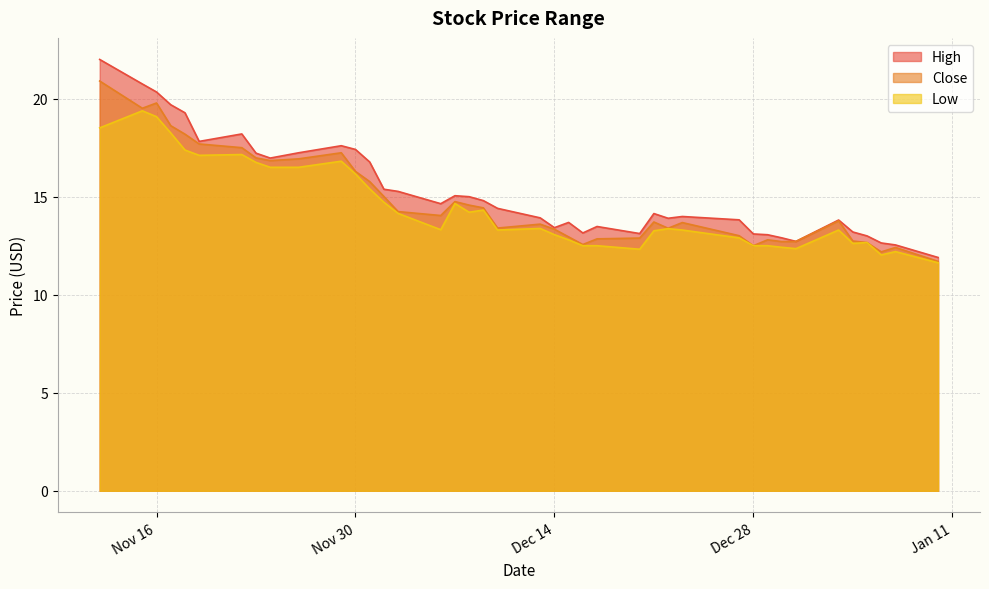

Which category has the lowest value across all series?

2022-01-10